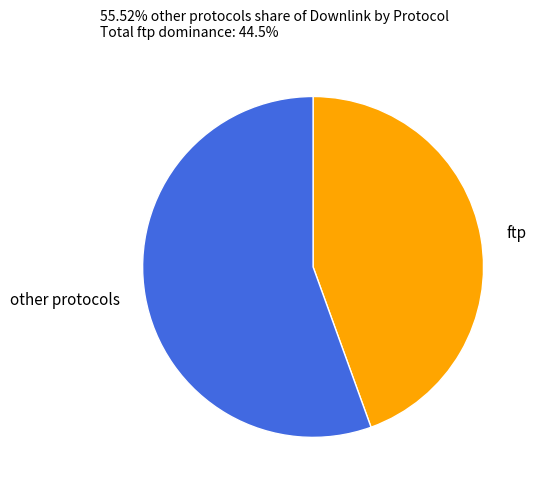

Which has a higher value, ftp or other protocols?

other protocols